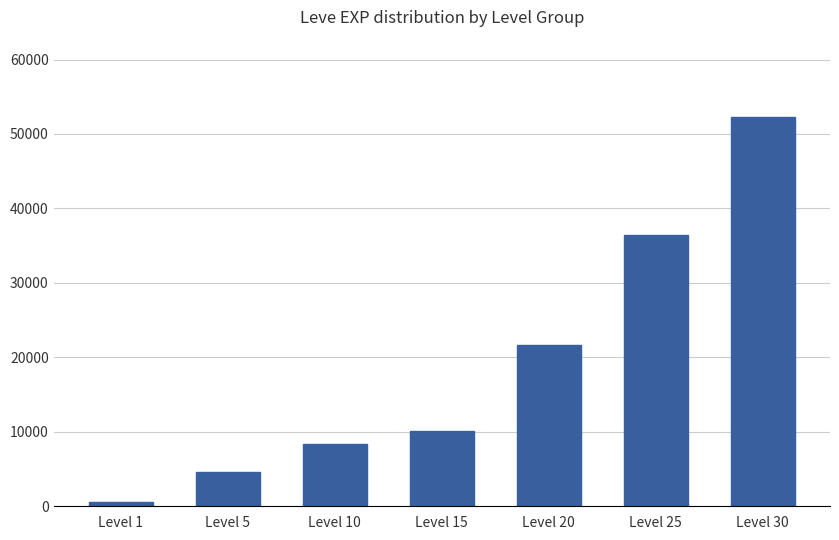

List the labels in order of value, smallest first.

Level 1, Level 5, Level 10, Level 15, Level 20, Level 25, Level 30